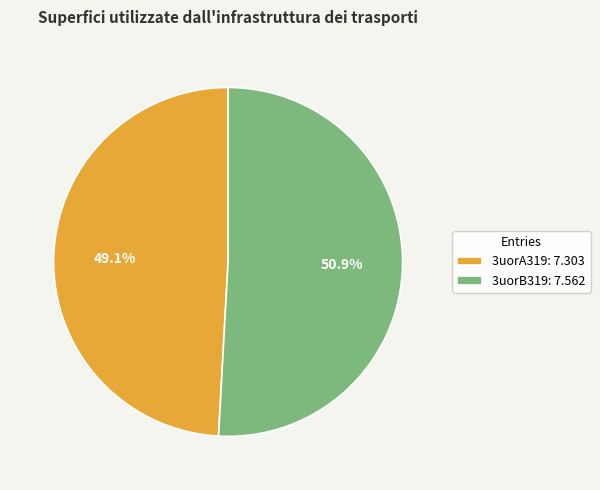

Between 3uorA319: 7.303 and 3uorB319: 7.562, which is larger?

3uorB319: 7.562